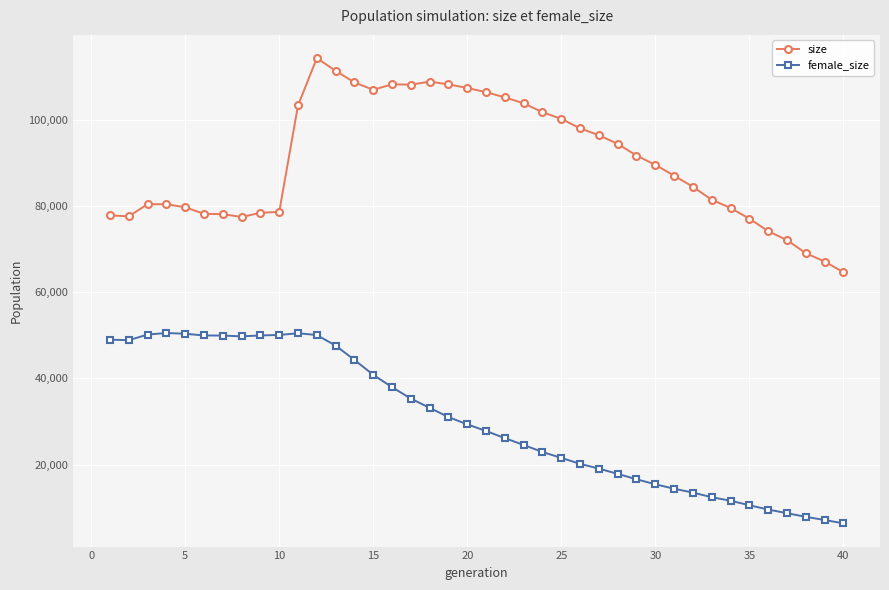

Does the chart have visible grid lines?

Yes